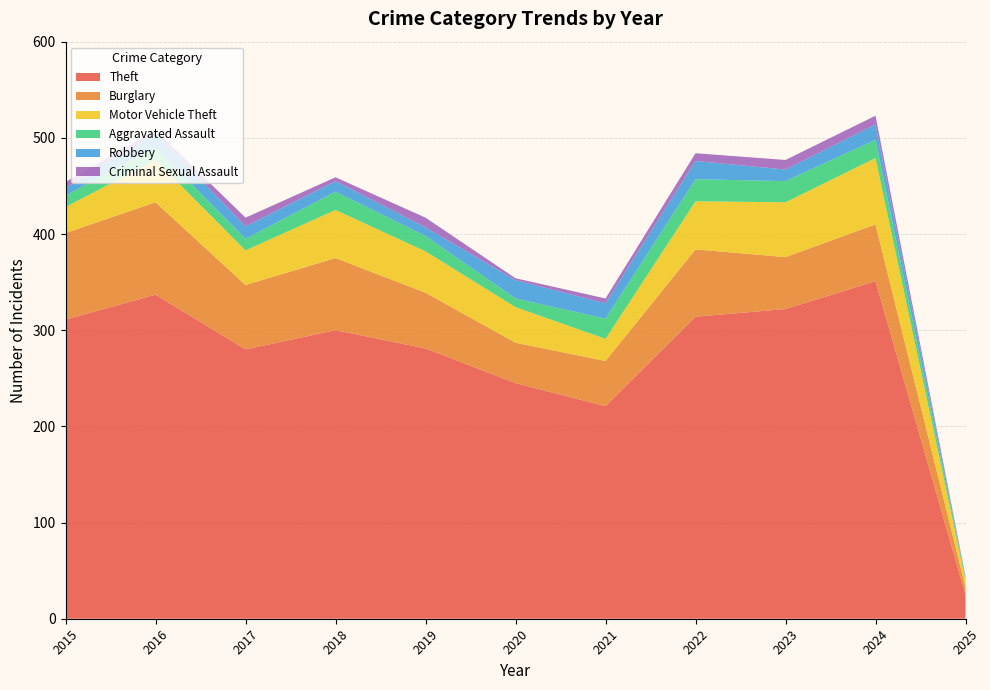

Between 2015 and 2017, which series saw the biggest shift?

Theft